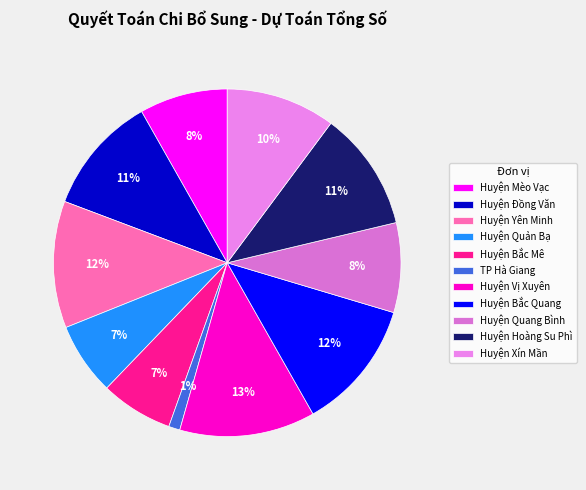

Is it true that Huyện Mèo Vạc is 8% of the pie?

True